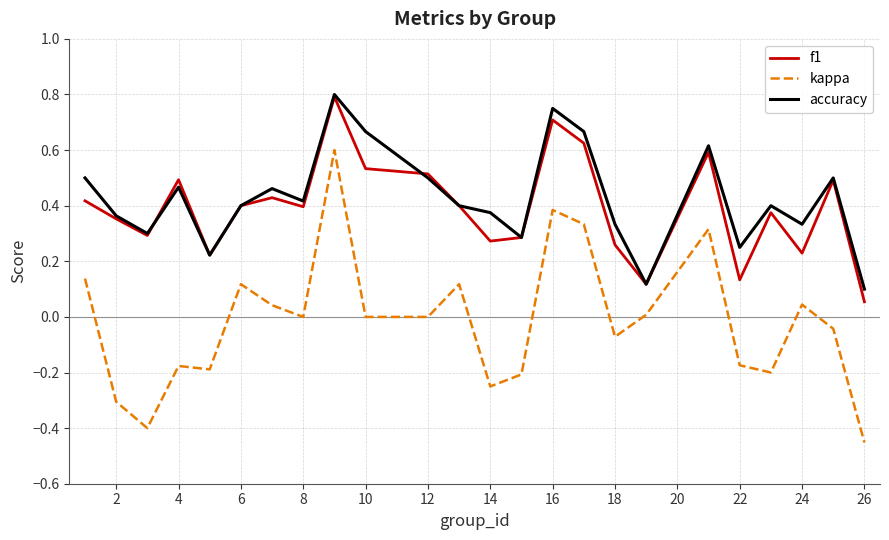

True or false: kappa and accuracy intersect in this chart.

False